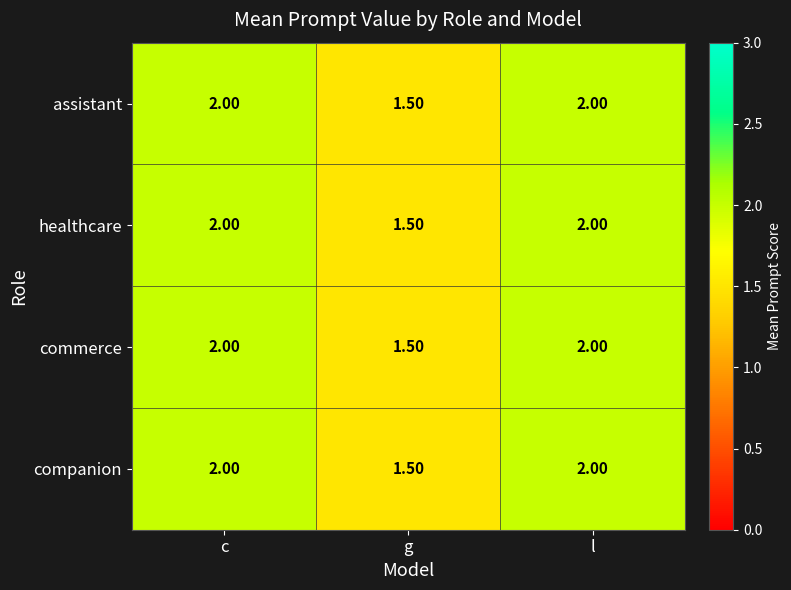

Where is commerce nearest to the value 1?

g